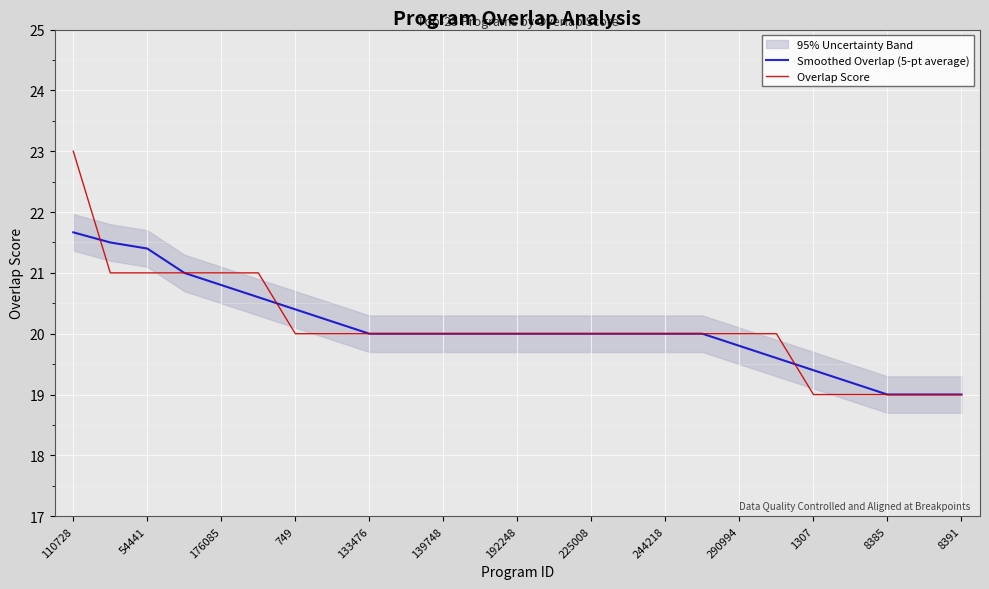

What is the lowest value of the Smoothed Overlap (5-pt average) series?

19.0